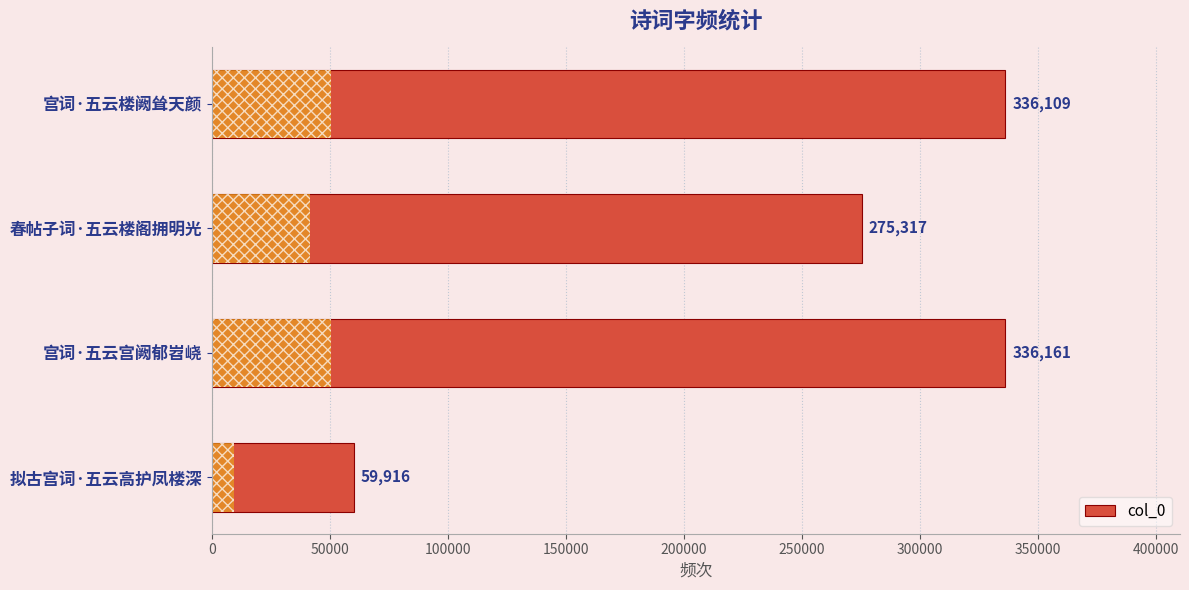

Between 春帖子词·五云楼阁拥明光 and 宫词·五云楼阙耸天颜, which is larger?

宫词·五云楼阙耸天颜